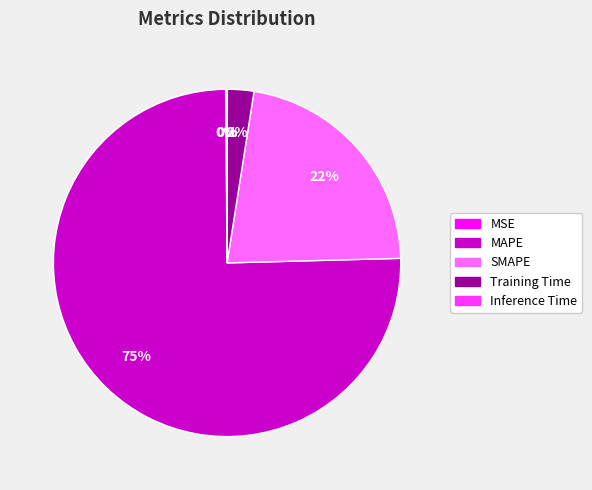

To the nearest percent, what is the average slice percentage?

20%